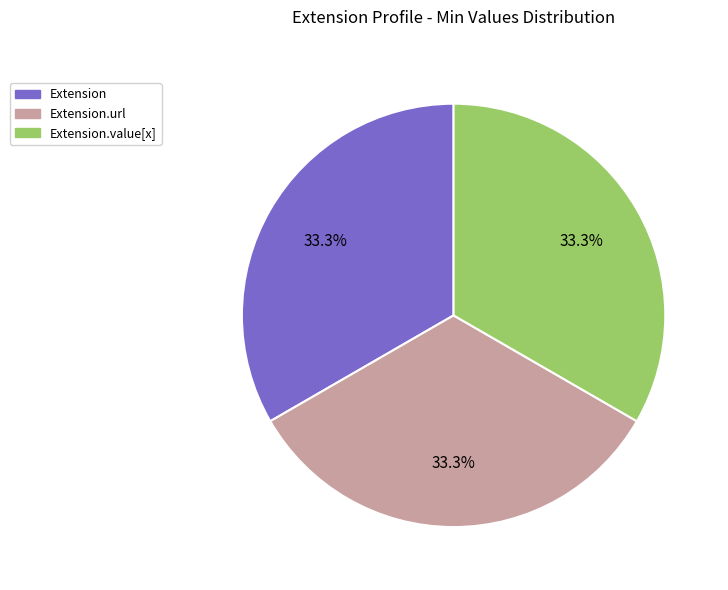

Is there a majority slice in this chart?

No